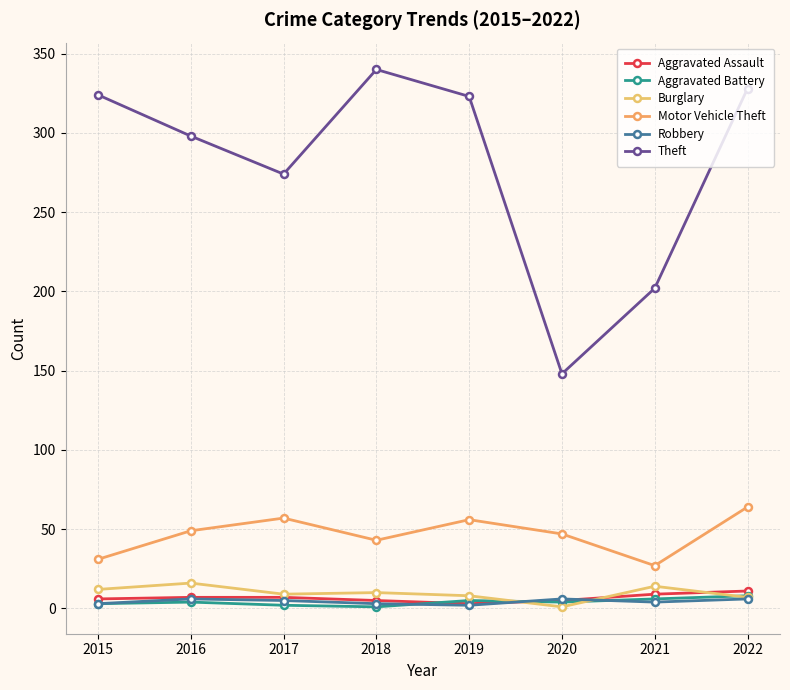

True or false: Aggravated Battery has a value of 4 at 2016.

True